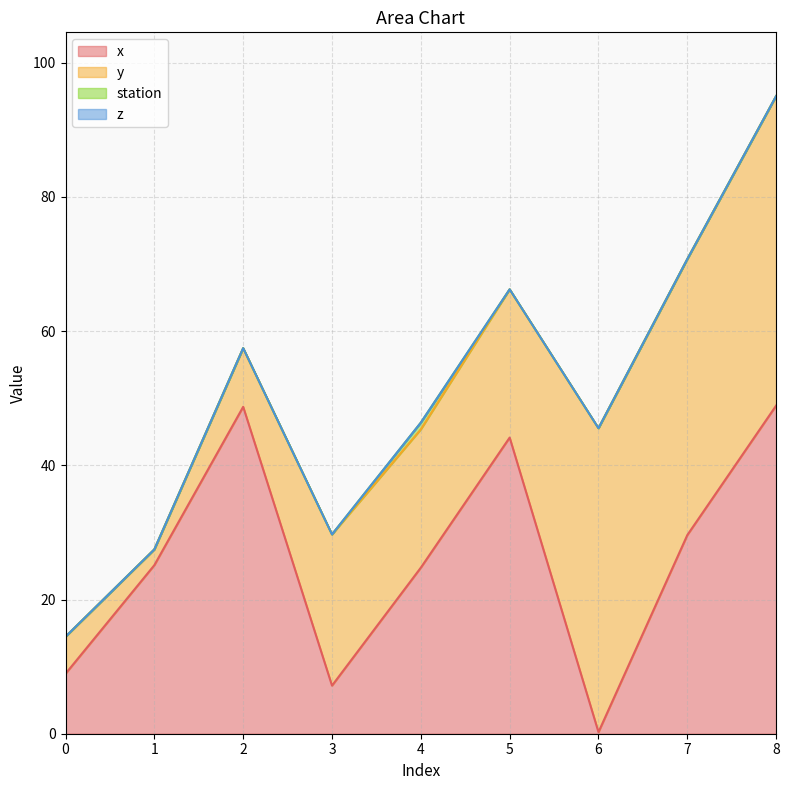

Does the chart have visible grid lines?

Yes